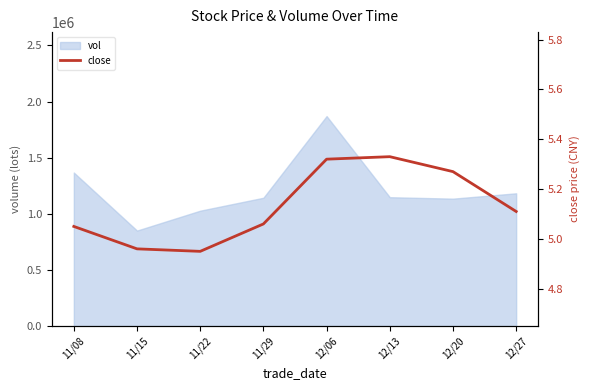

What is the maximum value shown in the chart?

5.3